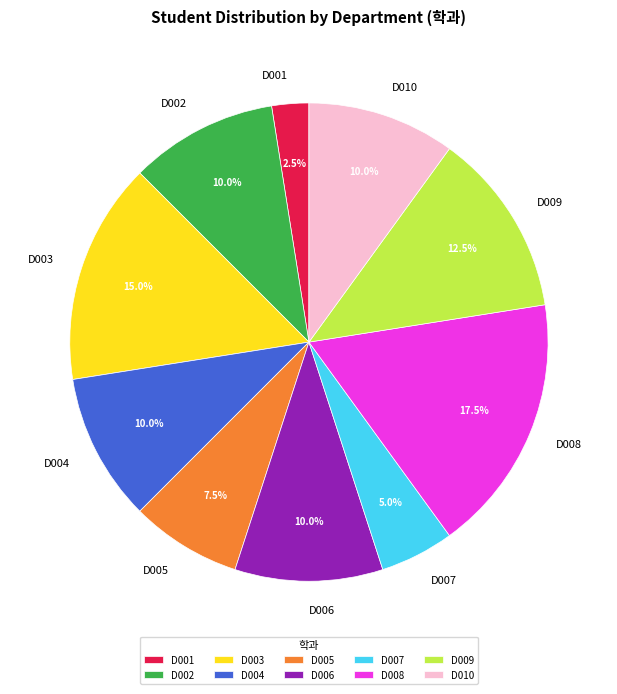

Does D001 represent more than half of the total?

No